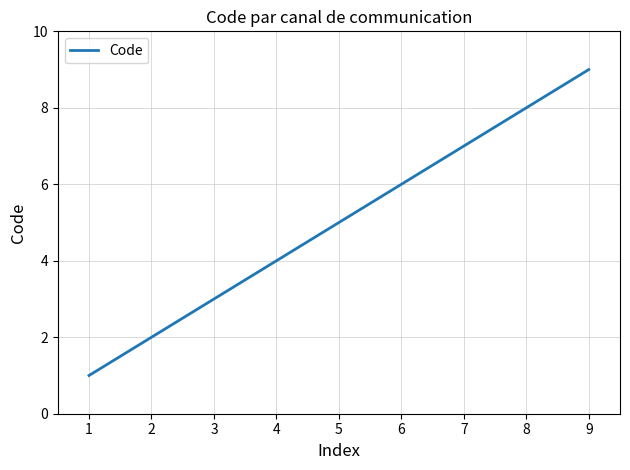

Which category has the highest value across all series?

9